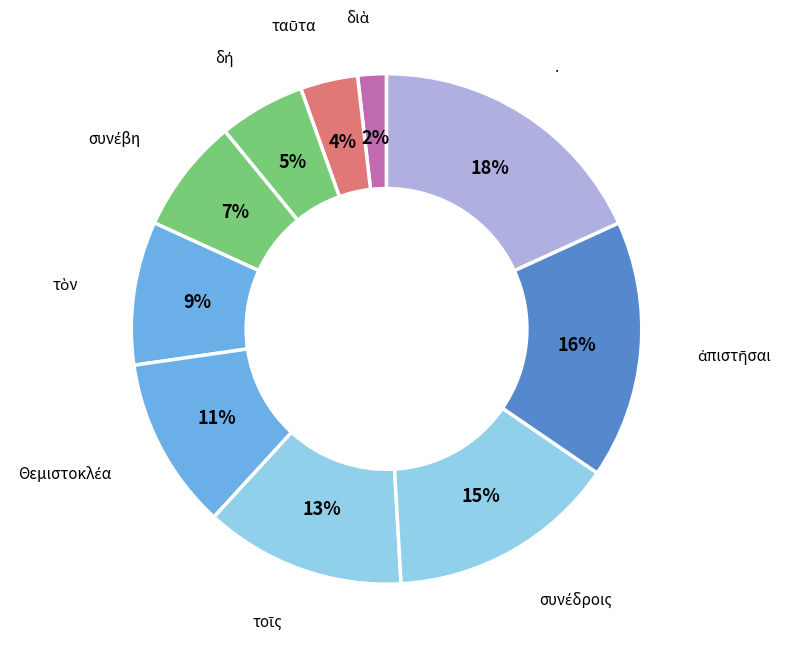

How many slices are in this pie chart?

10